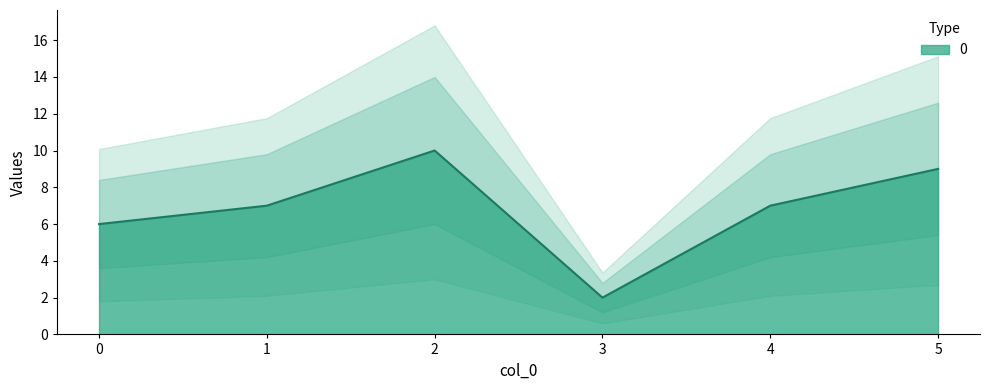

Rank the categories by value from highest to lowest.

2, 5, 1, 4, 0, 3